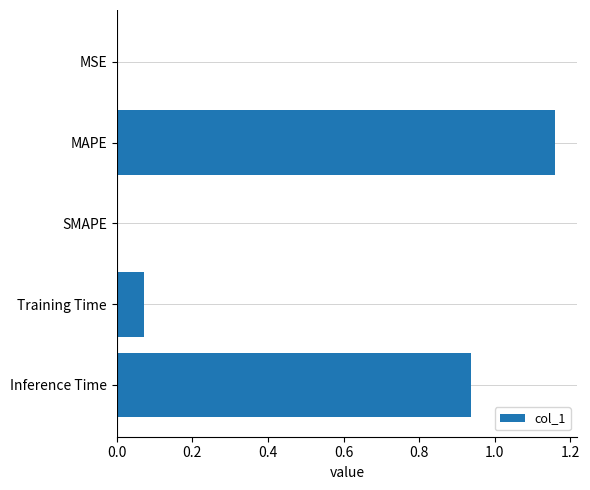

At which category does the chart reach its peak across all series?

MAPE